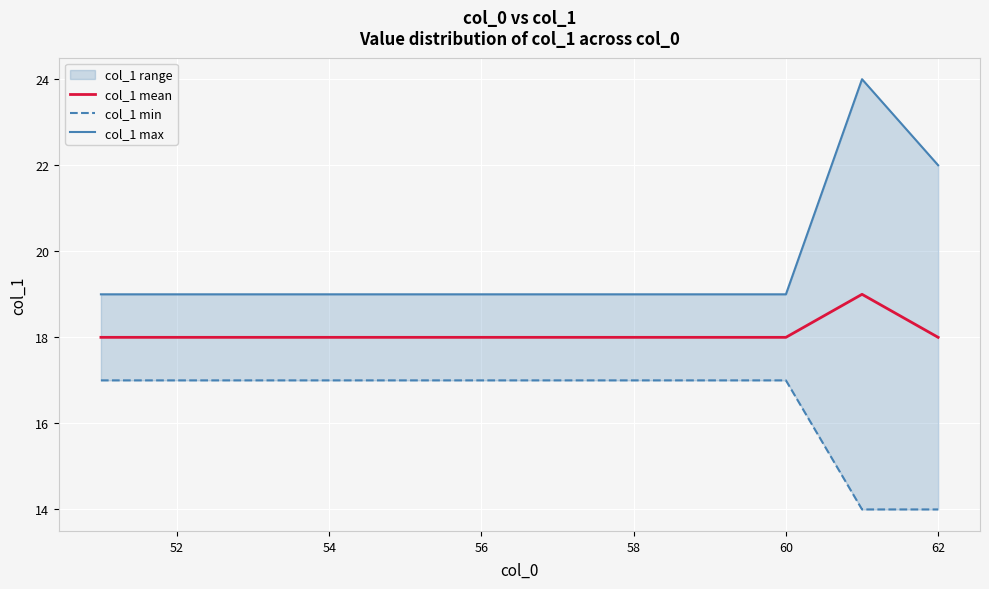

True or false: col_1 mean has a value of 31 at 60.

False